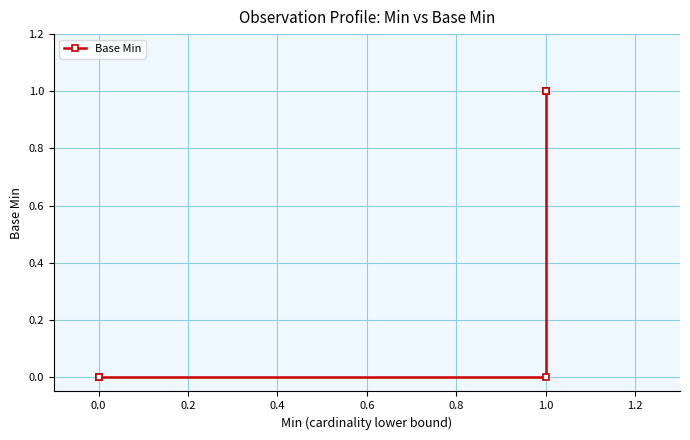

The value at 1.0 is 1. True or false?

False